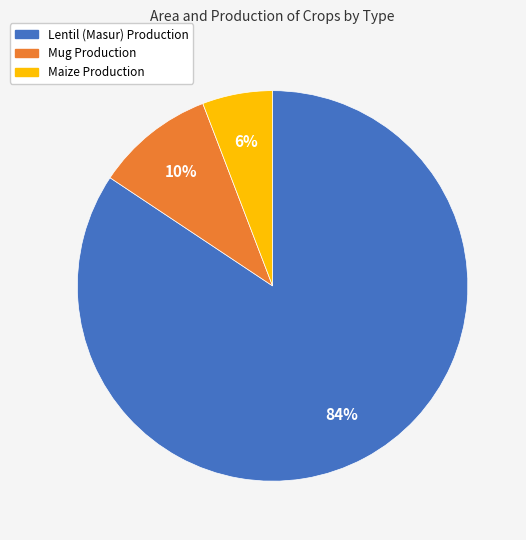

Does any single category account for the majority?

Yes